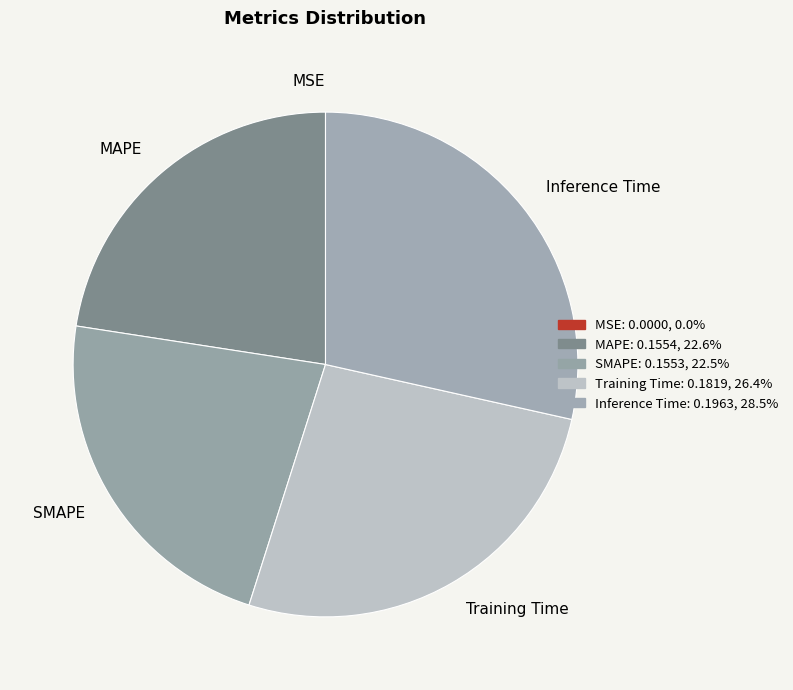

Combined, do SMAPE and Inference Time account for over 50%?

Yes